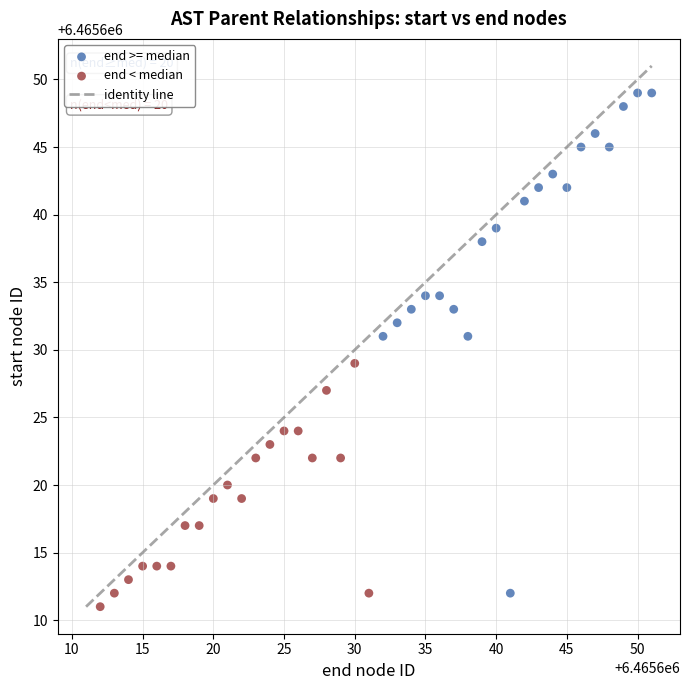

Which series reaches the maximum Y coordinate?

end >= median